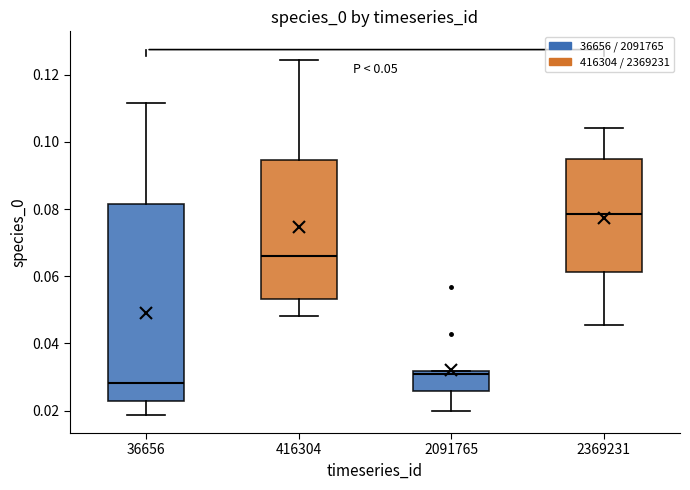

Comparing the boxes themselves (not the whiskers), which one is the tallest?

36656